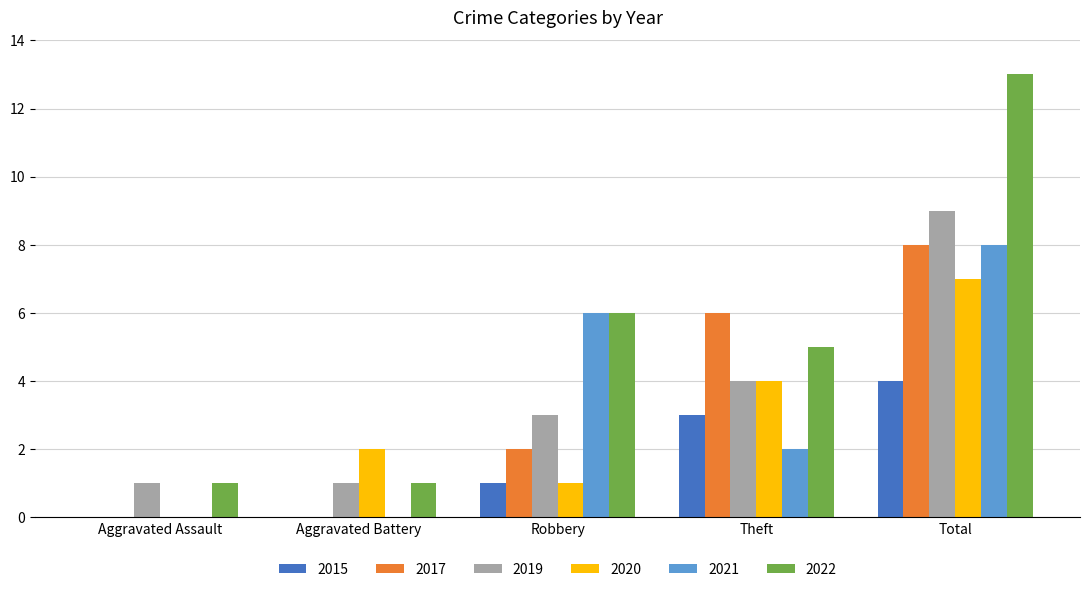

Which category has the highest value across all series?

Total